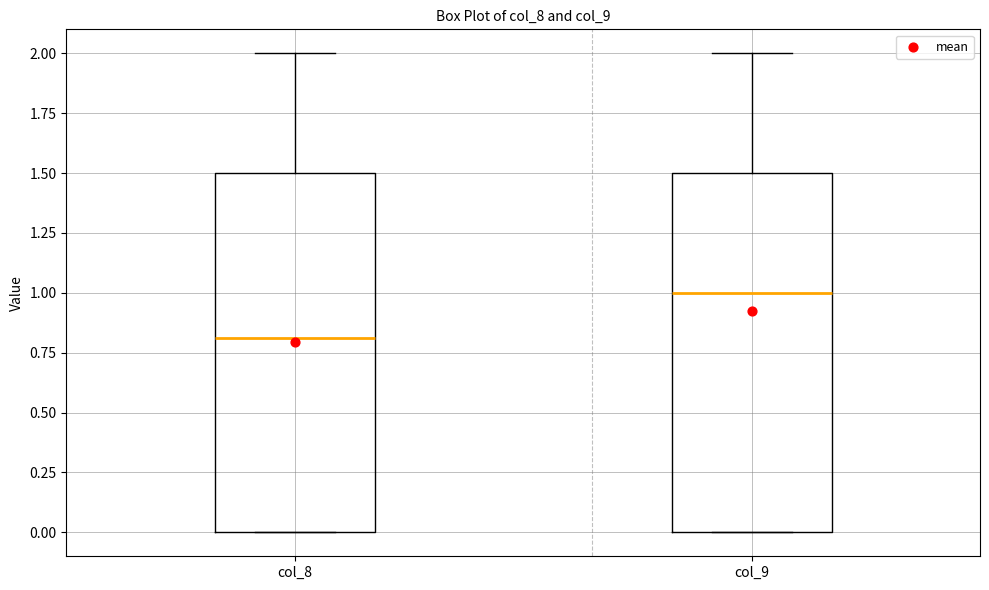

Reading left to right, transcribe this box plot: for each box, give where its median line is, the range the box spans, and where its two whiskers end, as read against the y-axis. The values are not printed on the chart, so give them approximately, as read against the axis.

col_8: median 0.8, box 0.0 to 1.5, whiskers 0.0 to 2.0
col_9: median 1.0, box 0.0 to 1.5, whiskers 0.0 to 2.0